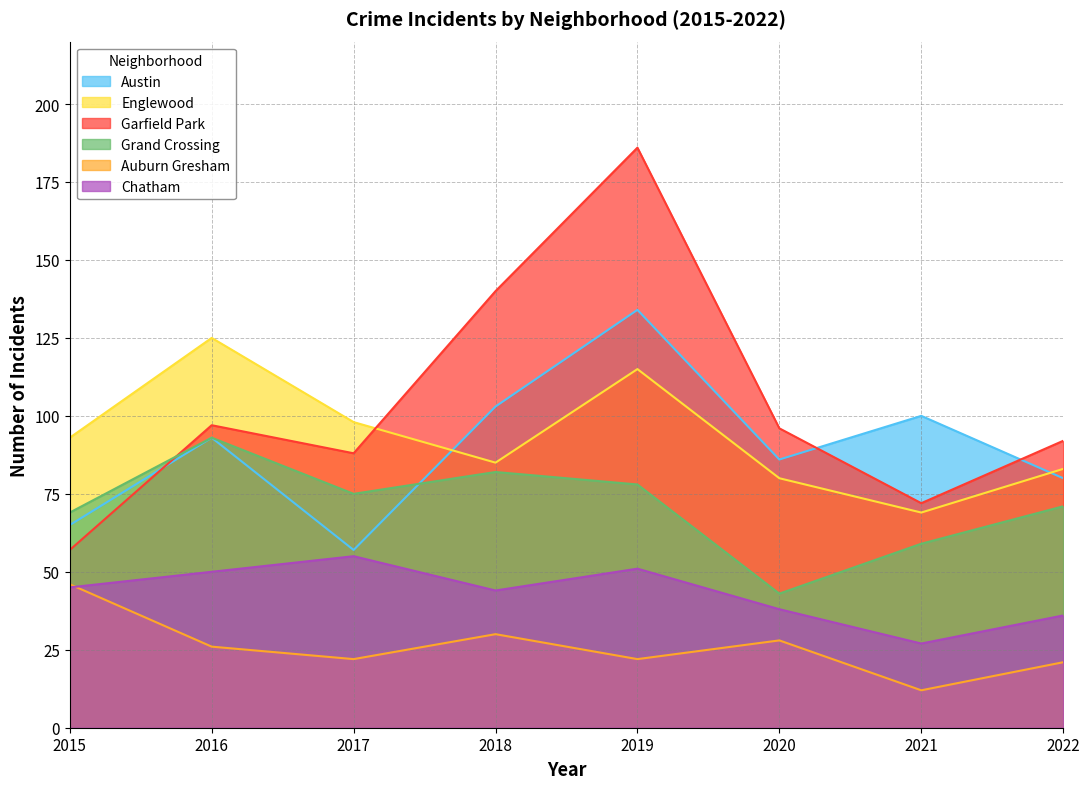

What is the spread (max minus min) of values at 2018?

110